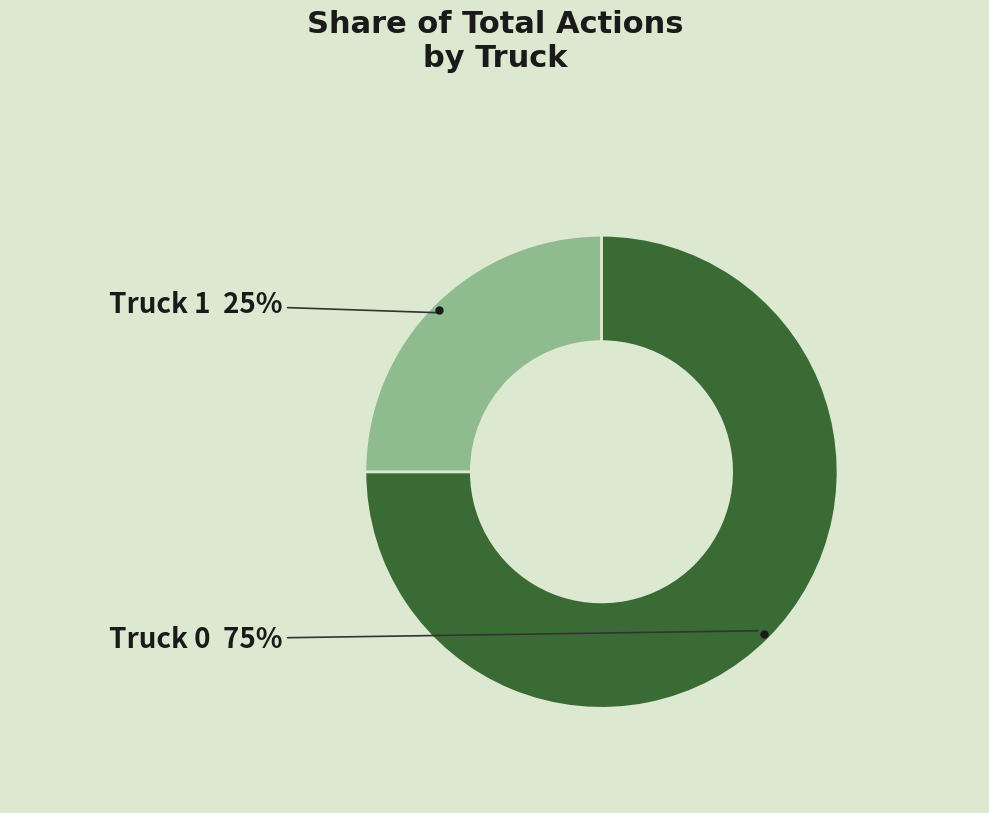

Does any single category account for the majority?

Yes